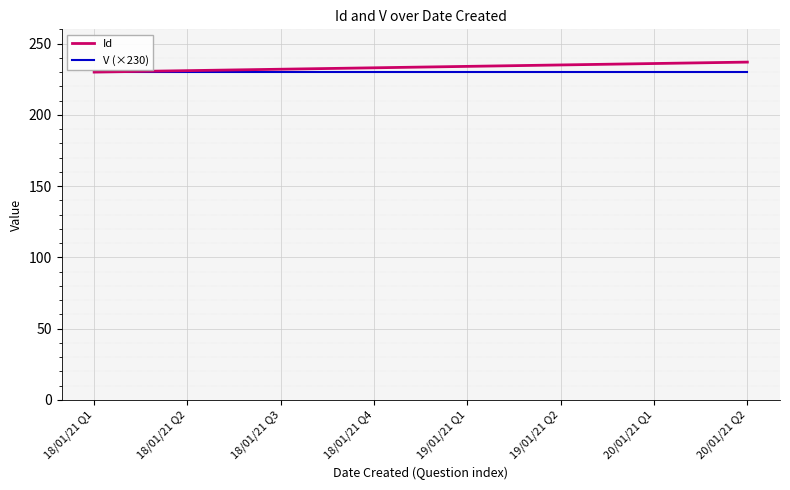

What position from the right is 18/01/21 Q1?

8